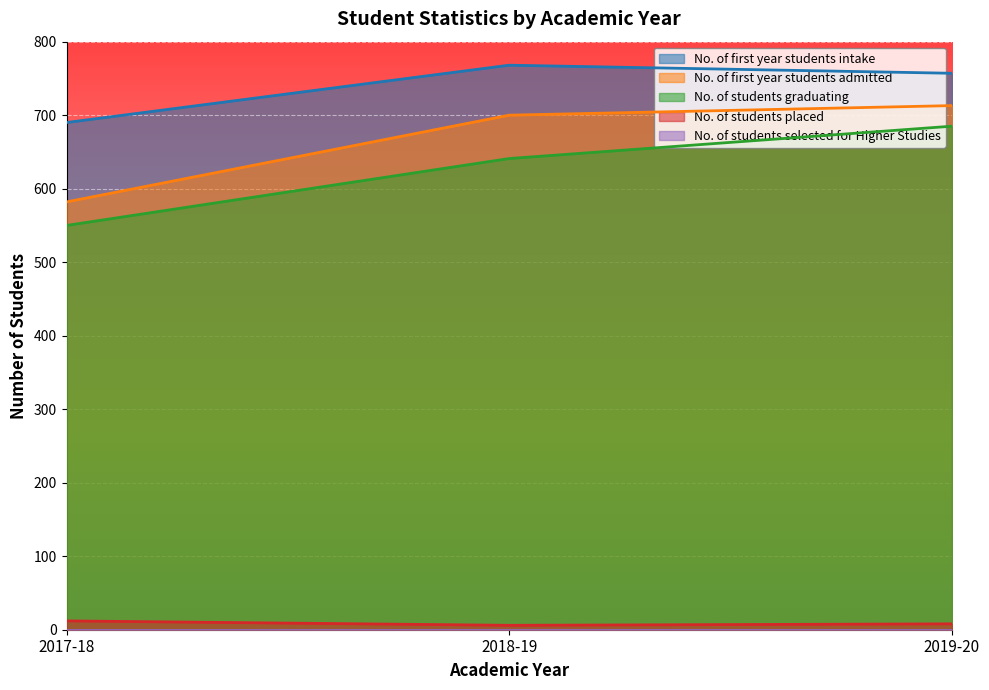

What is the greatest value displayed?

768